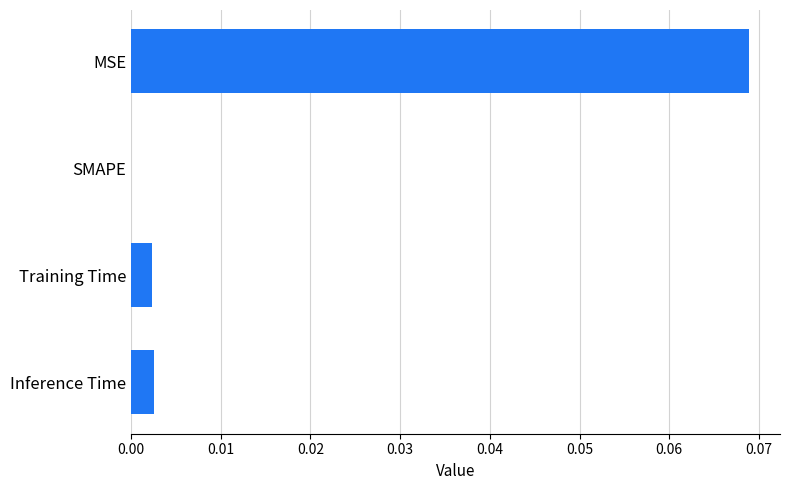

Are the bars horizontal?

Yes